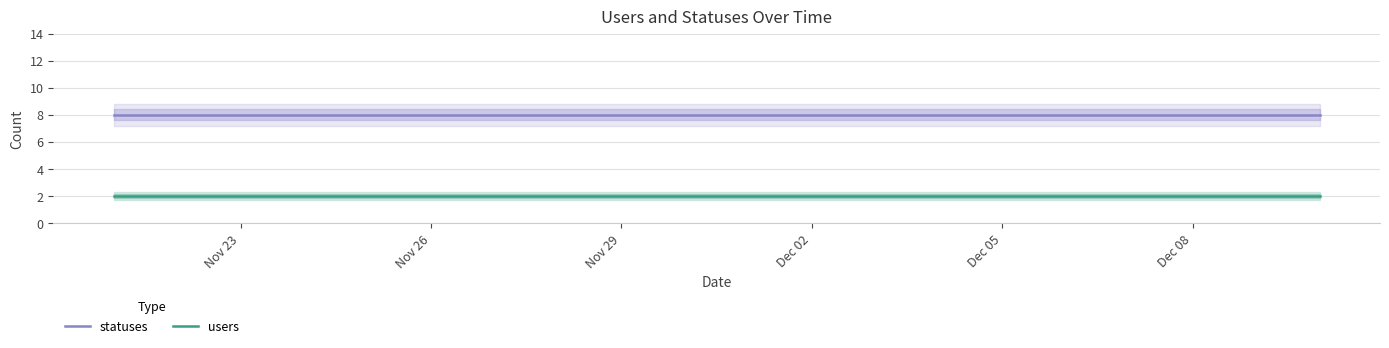

Reading left to right, transcribe all the data shown in this chart.

statuses: 8	8	8	8	8	8	8	8	8	8	8	8	8	8	8	8	8	8	8	8
users: 2	2	2	2	2	2	2	2	2	2	2	2	2	2	2	2	2	2	2	2